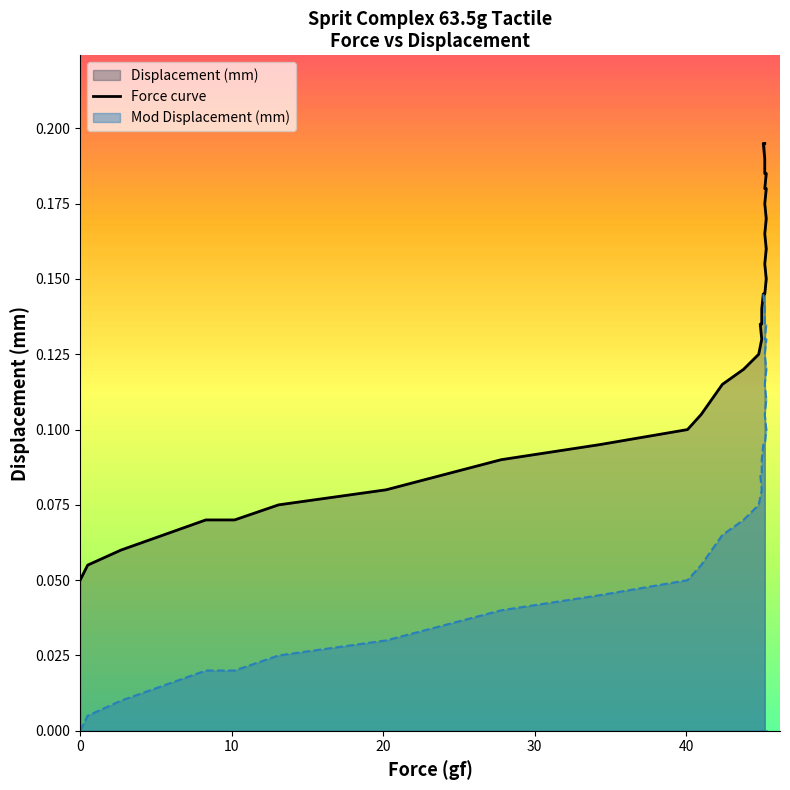

What is the difference between the maximum and second lowest values?

0.1